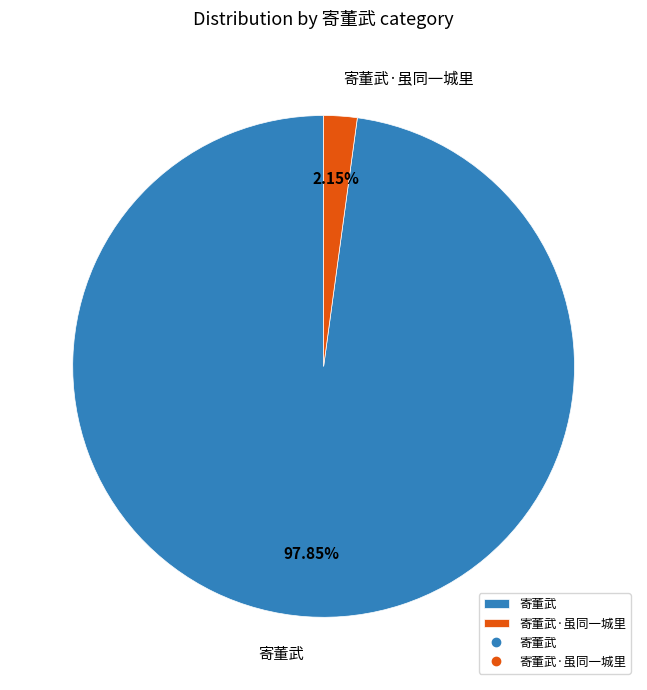

Which has a higher value, 寄董武 or 寄董武·虽同一城里?

寄董武